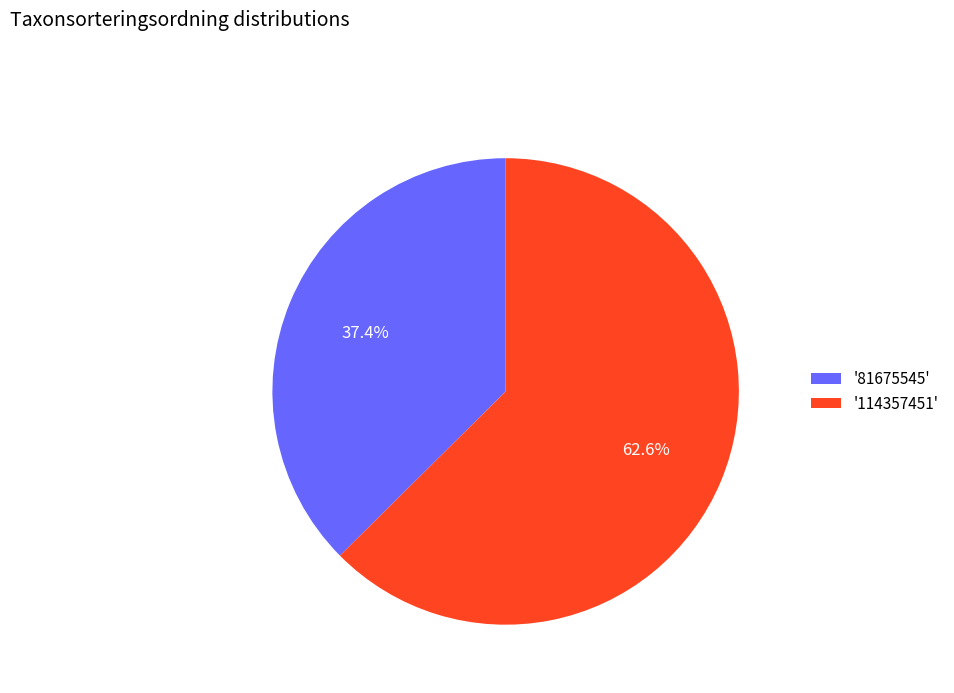

How many slices are in this pie chart?

2